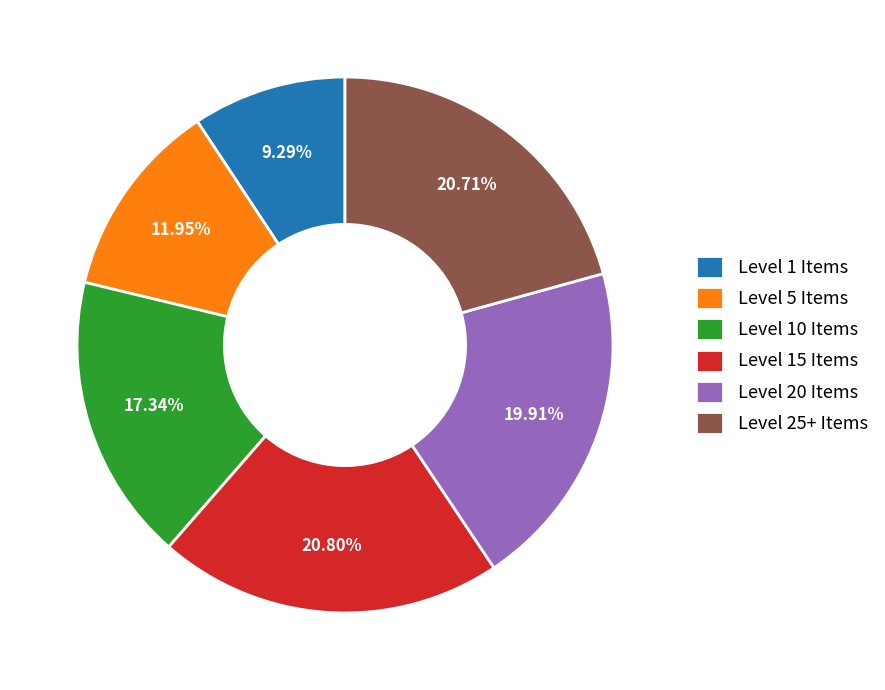

Does any single category account for the majority?

No